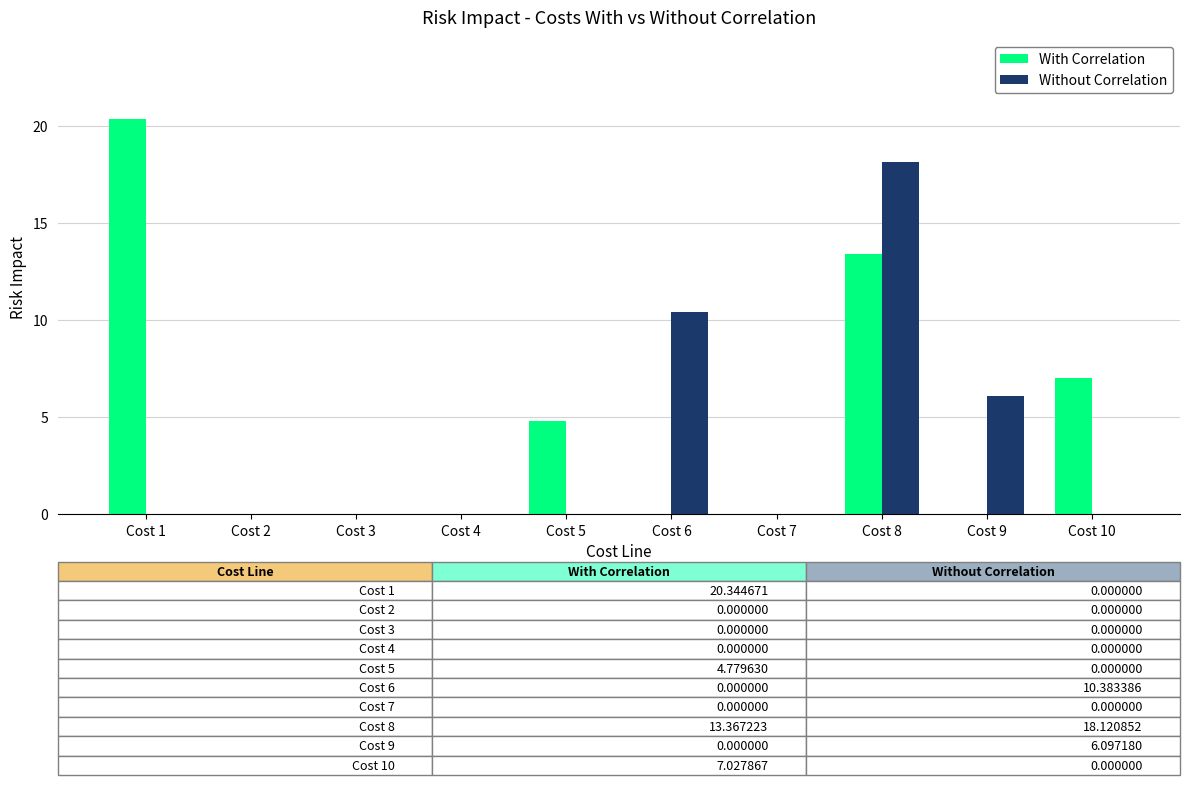

Read the Without Correlation value at Cost 8.

18.1